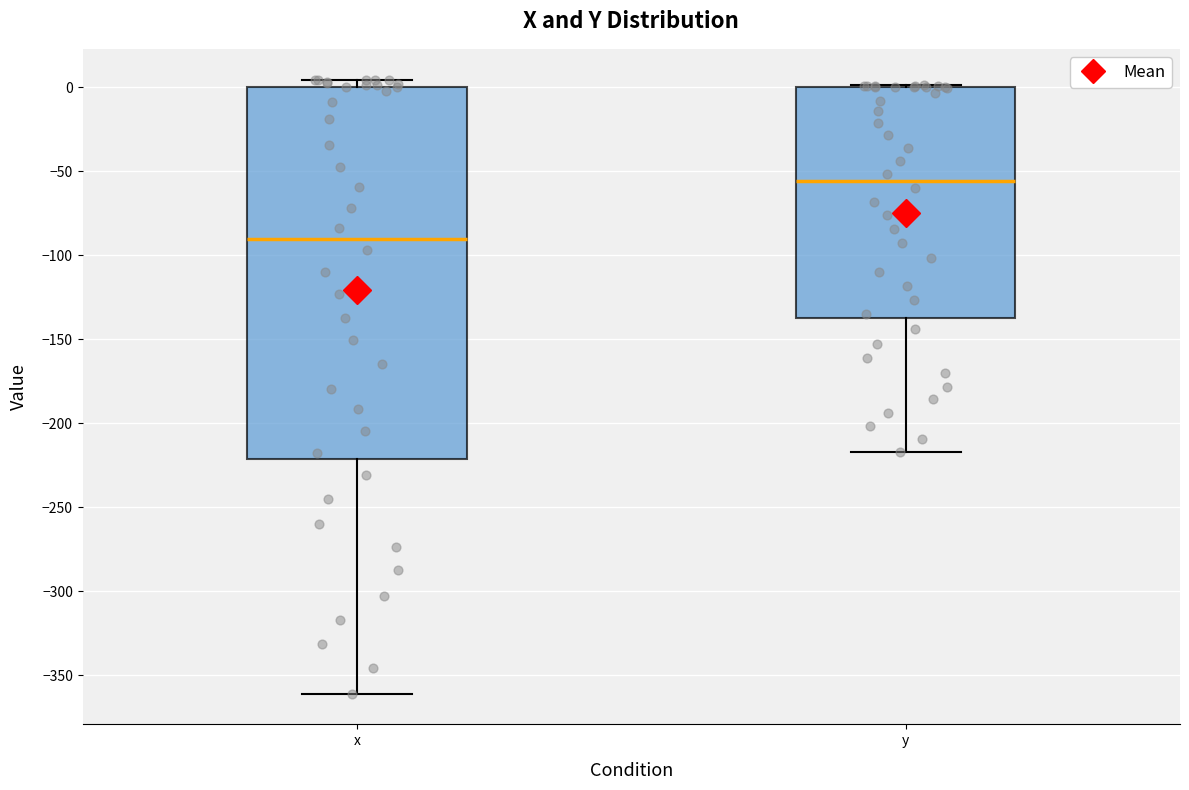

Comparing the boxes themselves (not the whiskers), which one is the tallest?

x